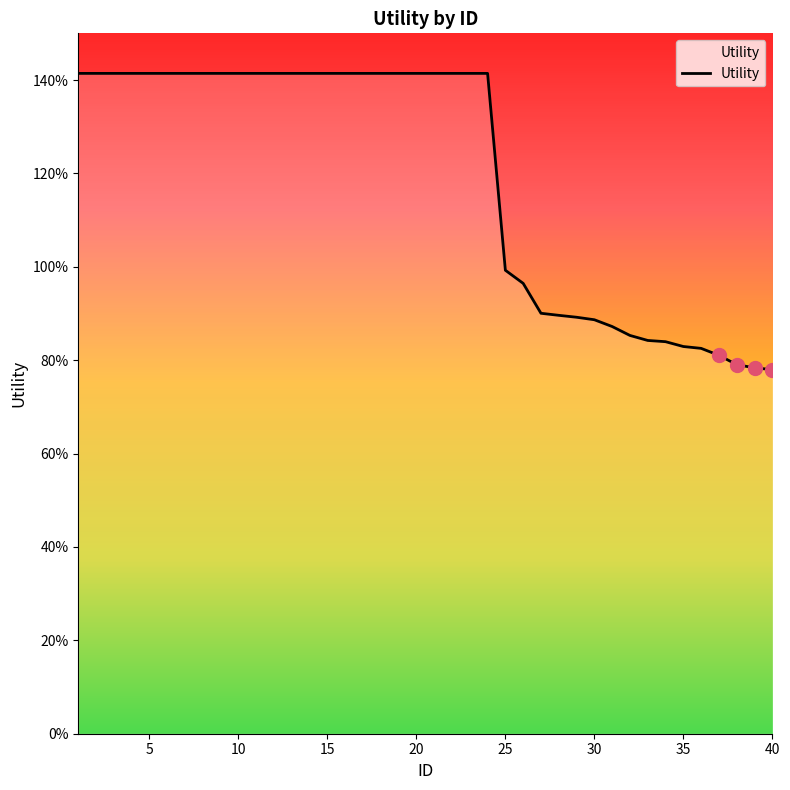

What is the value of the 20th point from the left?

1.4